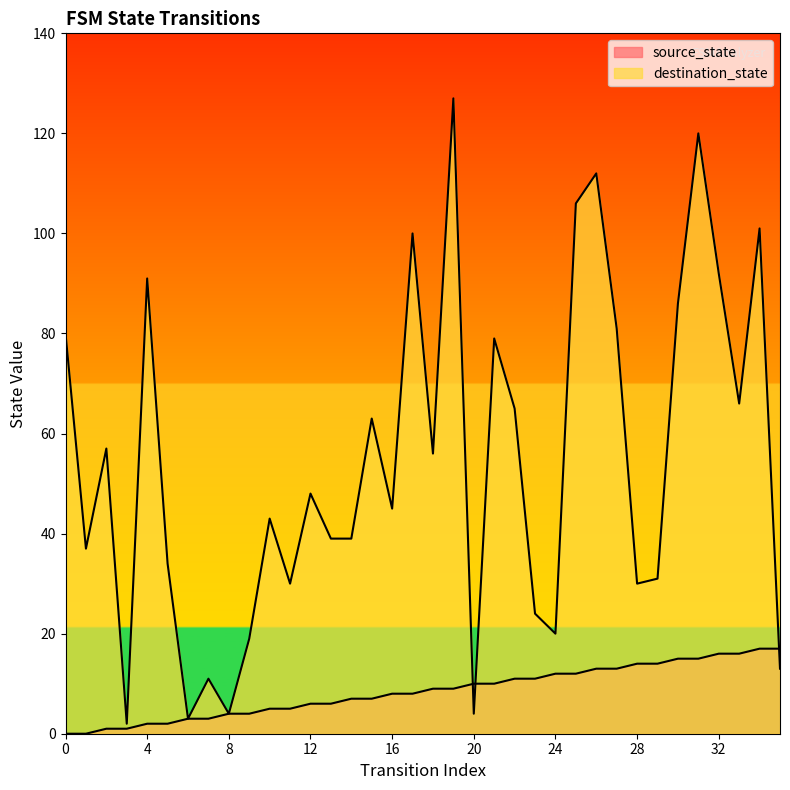

What is the difference between the second highest and minimum values in the destination_state series?

118